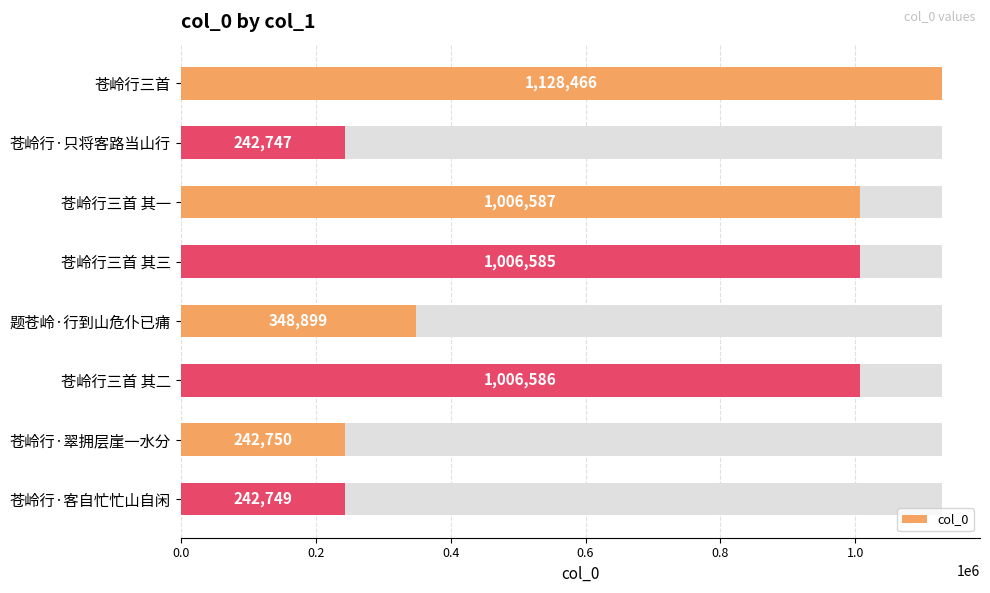

How many categories are shown in the chart?

8